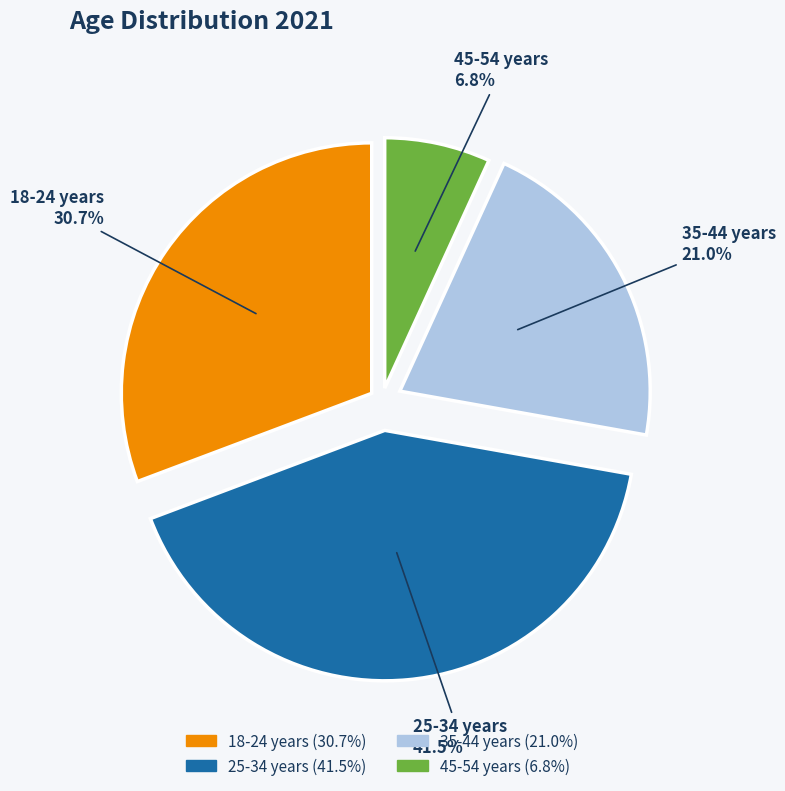

How many slices are in this pie chart?

4